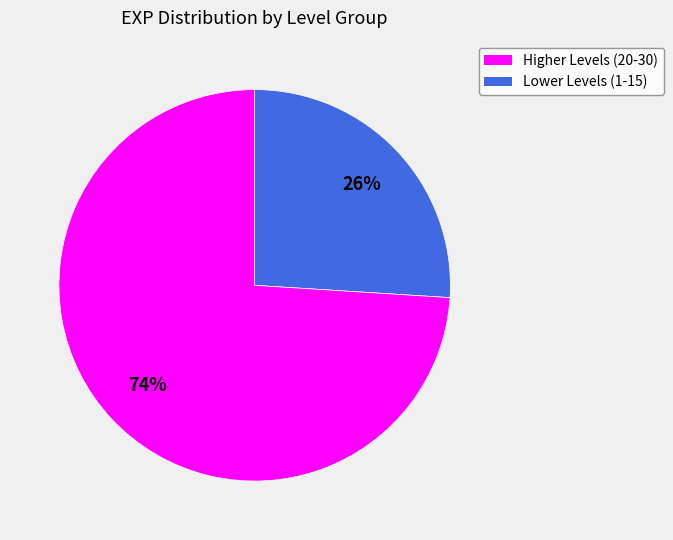

Does any single category account for the majority?

Yes